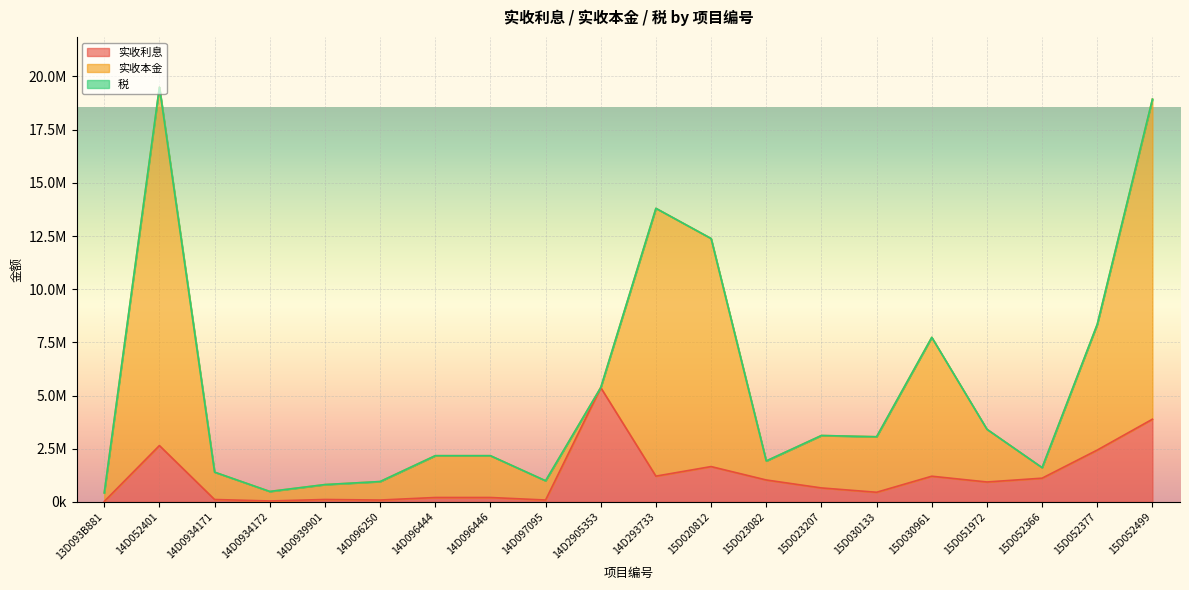

List the series in order of their overall mean, highest first.

实收本金, 实收利息, 税